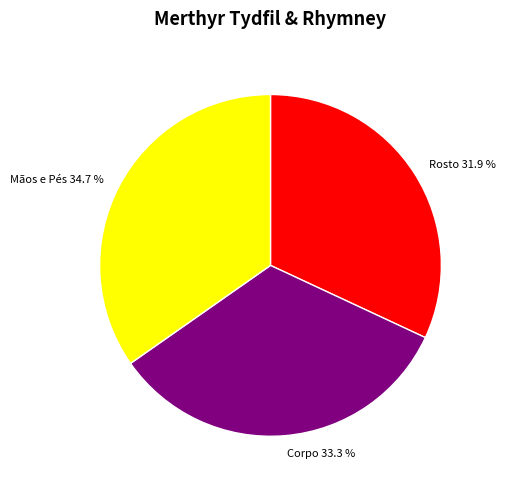

Between Rosto and Corpo, which is larger?

Corpo